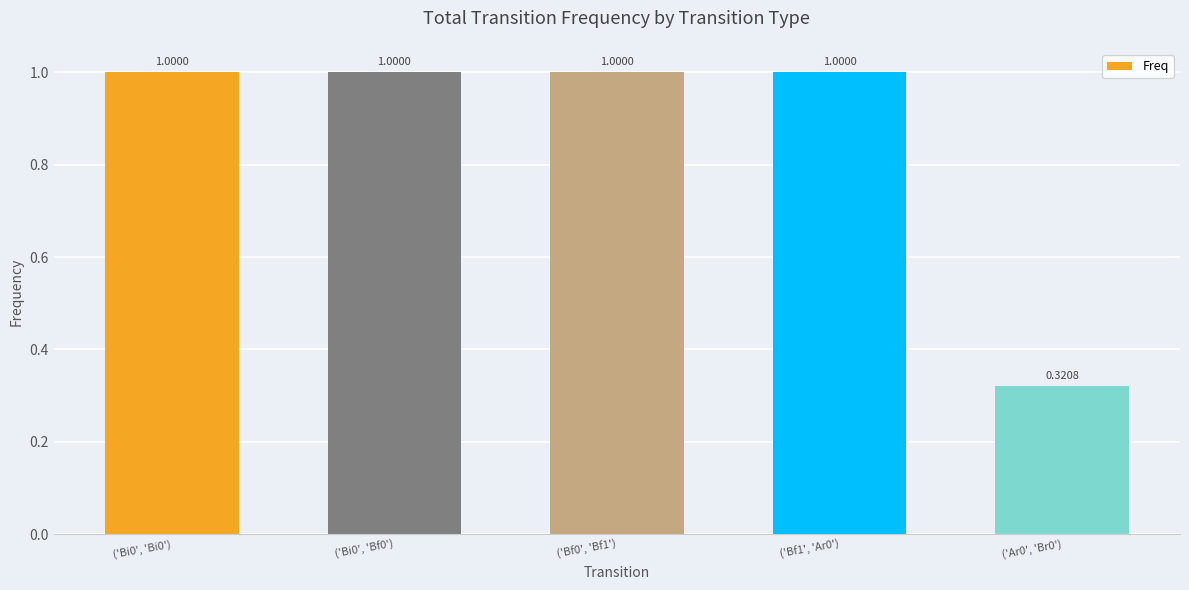

Between ('Bi0', 'Bi0') and ('Ar0', 'Br0'), which is larger?

('Bi0', 'Bi0')